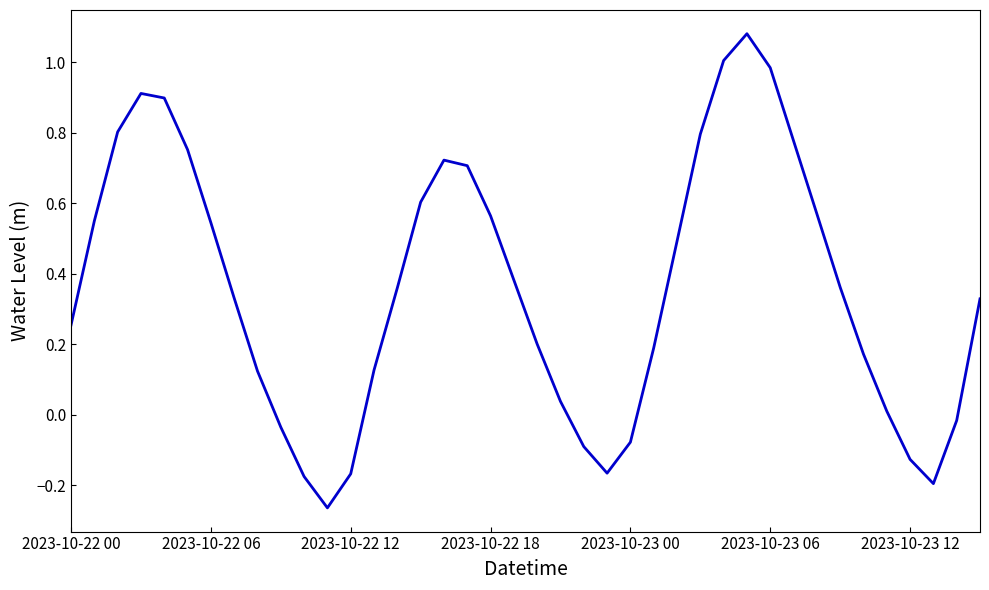

What is the difference between the maximum and minimum values?

1.3